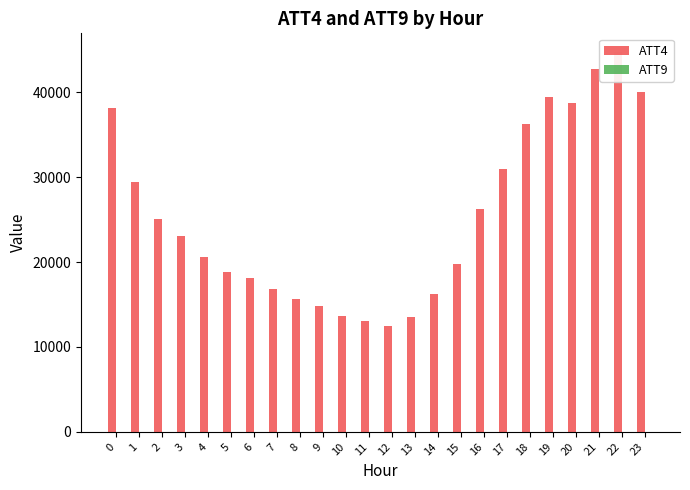

What is the difference between the ATT4 values at 7 and 3?

6300.0